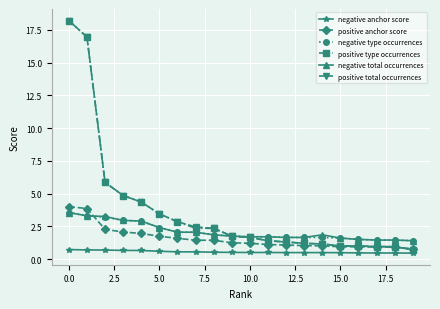

What is the minimum value shown in the chart?

0.5